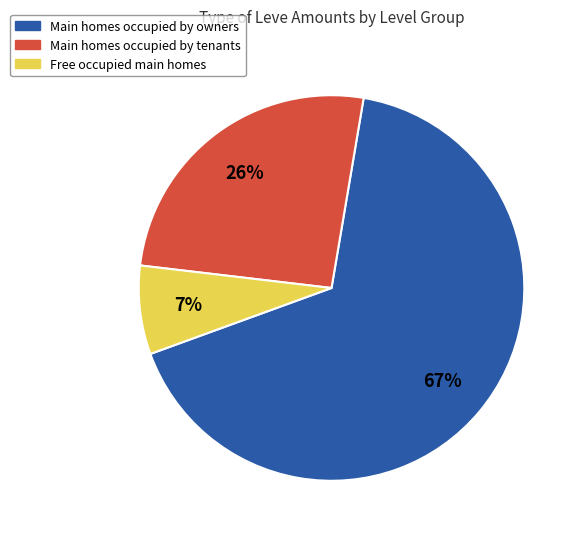

To the nearest percent, what is the average slice percentage?

33%